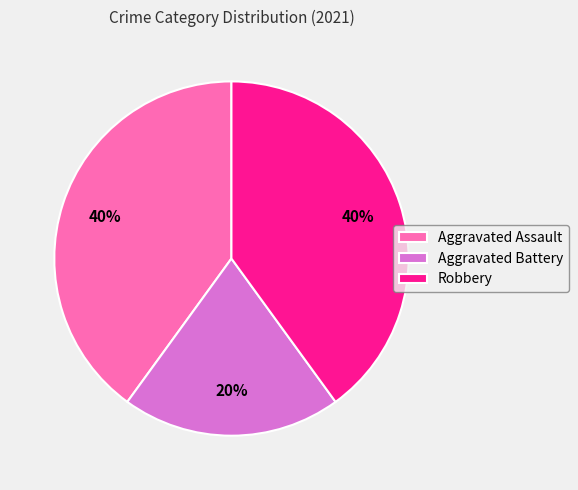

What is the ratio of the value at Robbery to the value at Aggravated Assault?

1.0